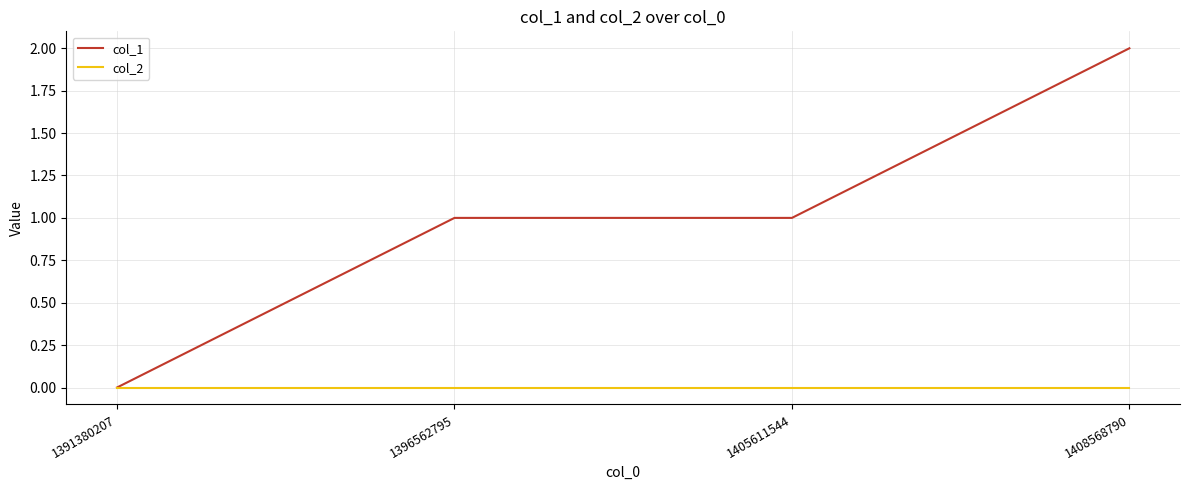

Which series changed the most between 1391380207 and 1396562795?

col_1